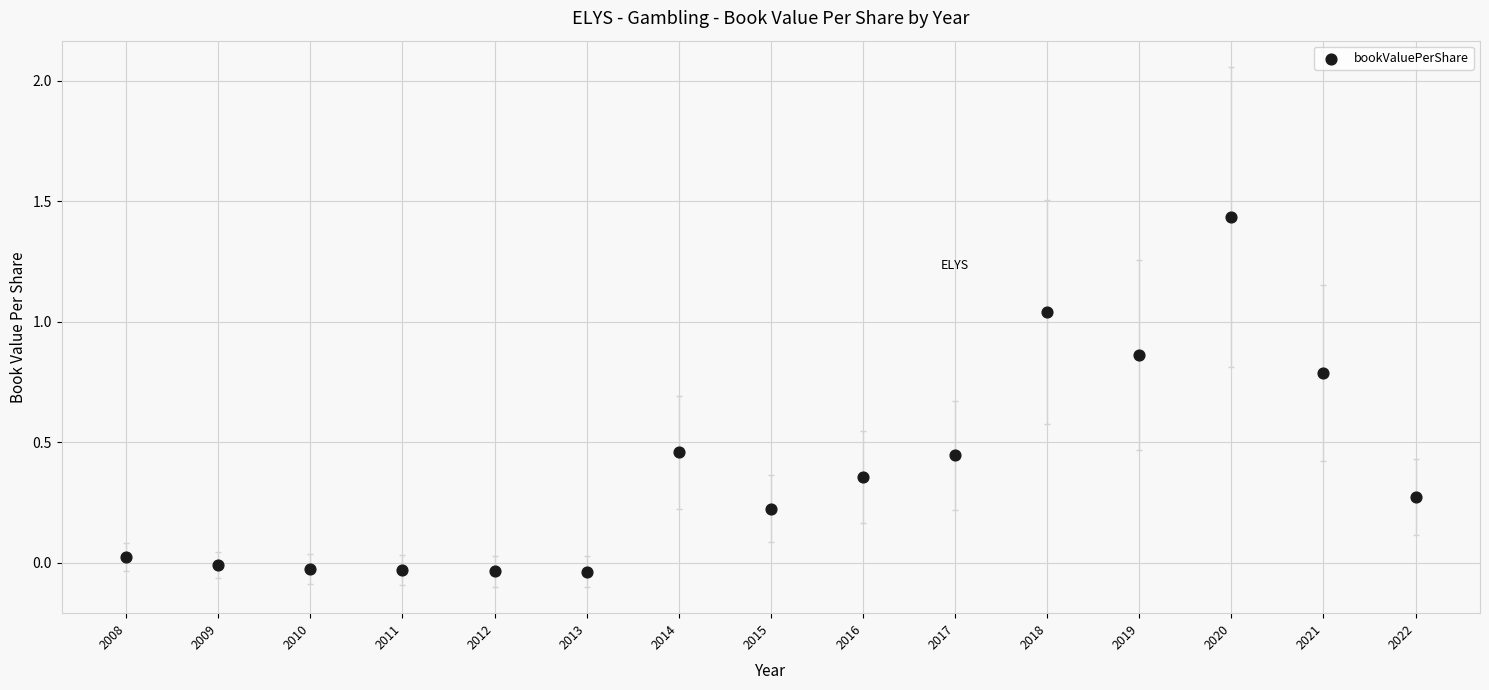

What is the range of Y values (max minus min)?

1.5